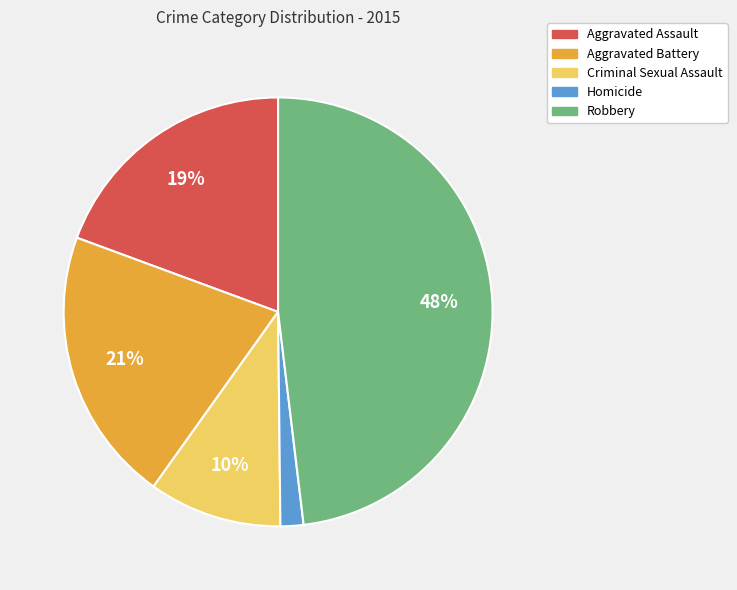

To the nearest percent, what is the difference between the largest and smallest slice percentages?

46%